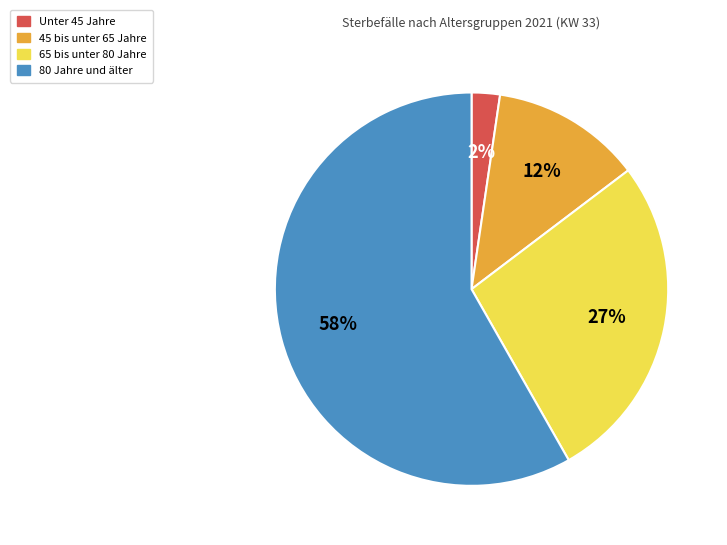

How many segments does this pie chart have?

4